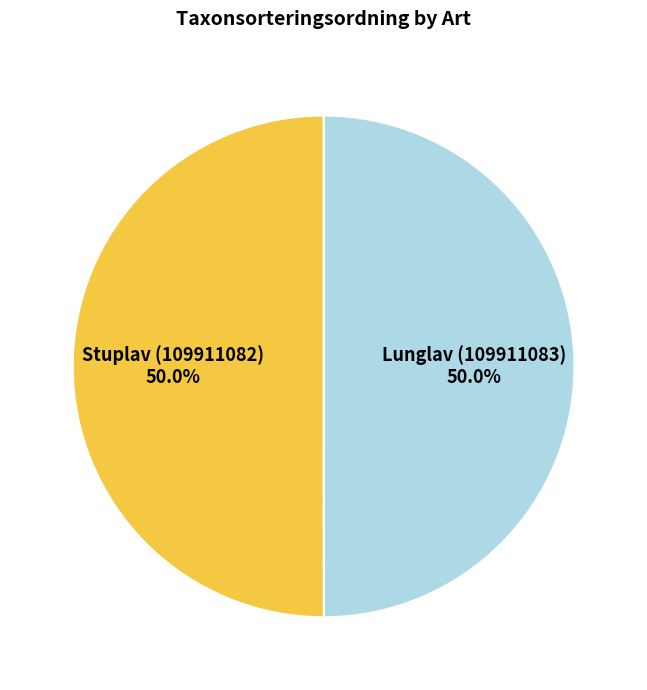

To the nearest percent, what portion does Lunglav (109911083) represent?

50%